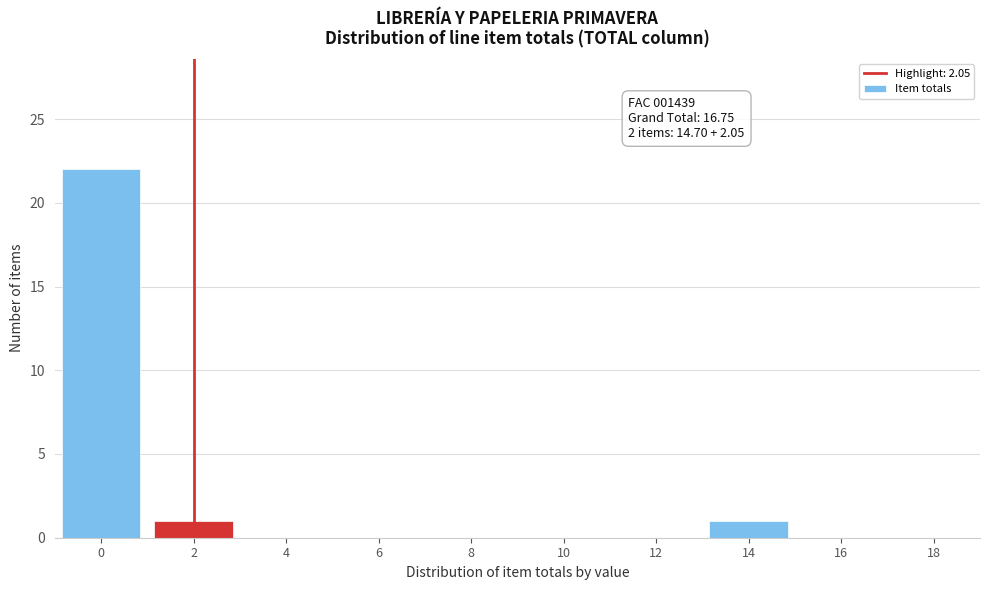

Reading right to left, what are all the values shown in this chart?

18=0	16=0	14=1	12=0	10=0	8=0	6=0	4=0	2=1	0=22